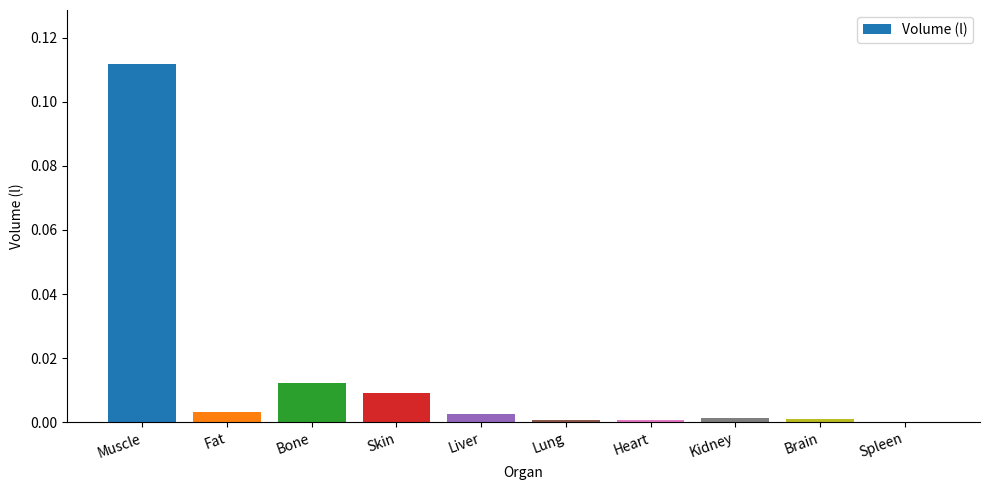

Which label corresponds to the largest value in the chart?

Muscle